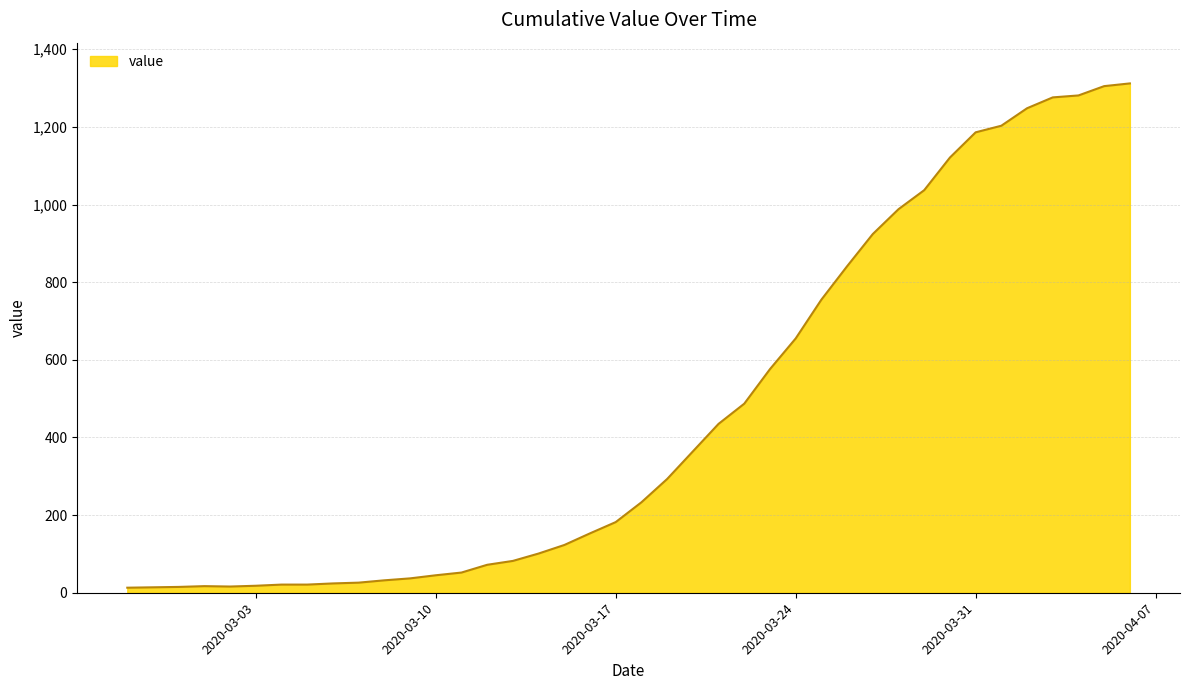

What is the maximum value shown in the chart?

1312